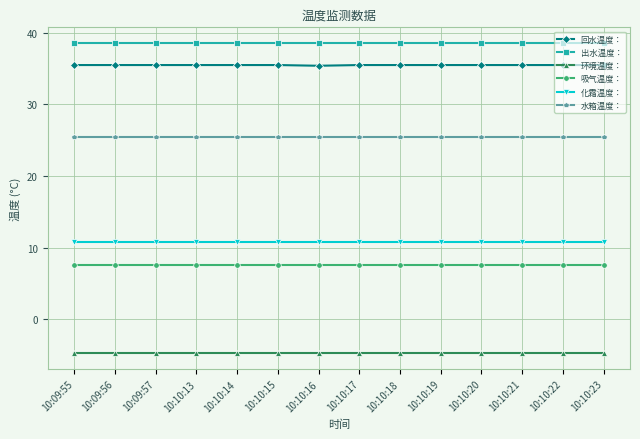

What is the sum of the 环境温度： values at 10:10:14 and 10:10:18?

-9.6